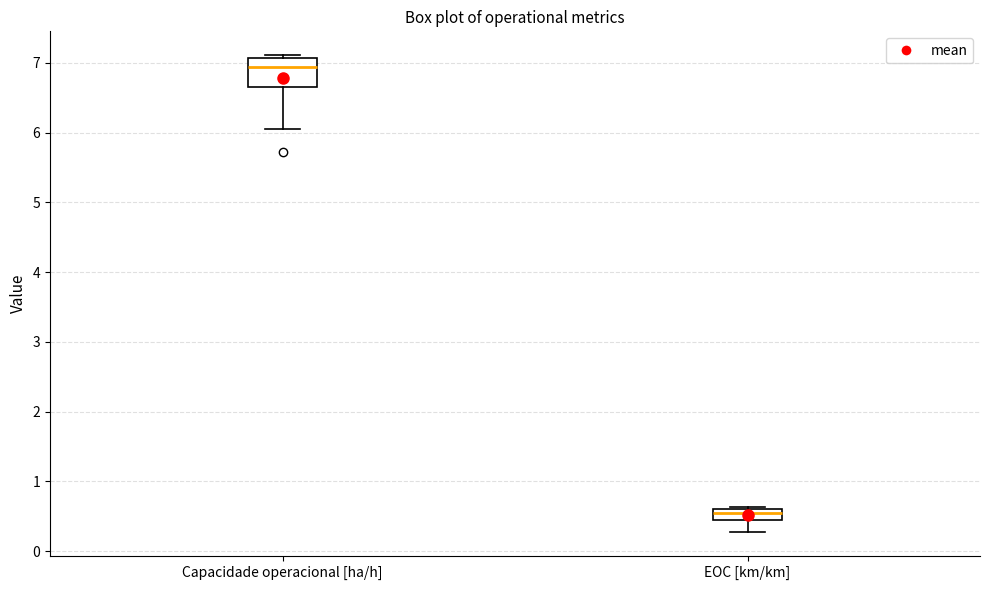

Where does the median line of the box for Capacidade operacional [ha/h] sit on the y-axis? The values are not printed on the chart, so give them approximately, as read against the axis.

6.9